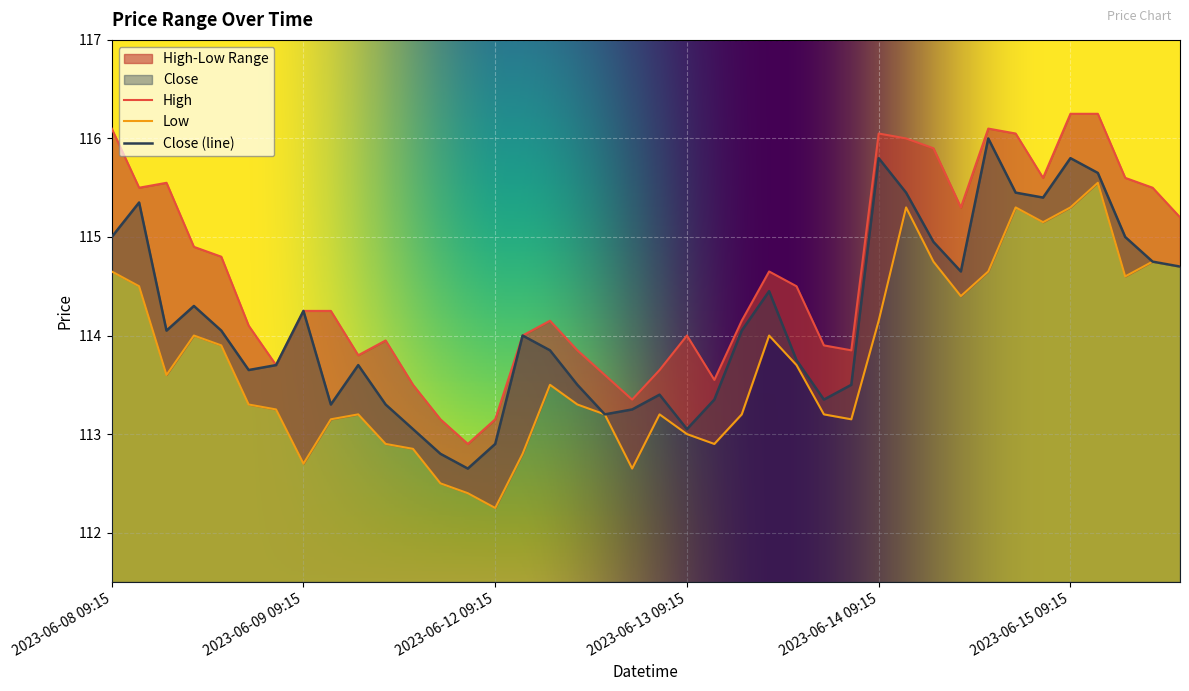

True or false: High and Low cross at least once.

False